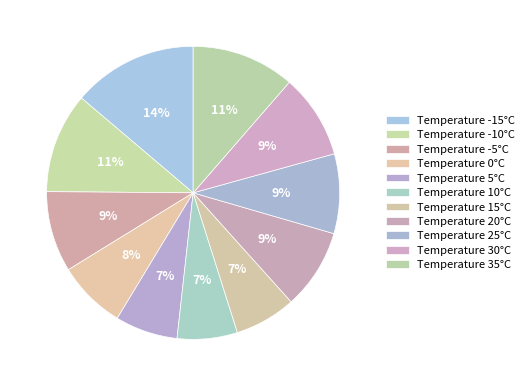

How many segments does this pie chart have?

11